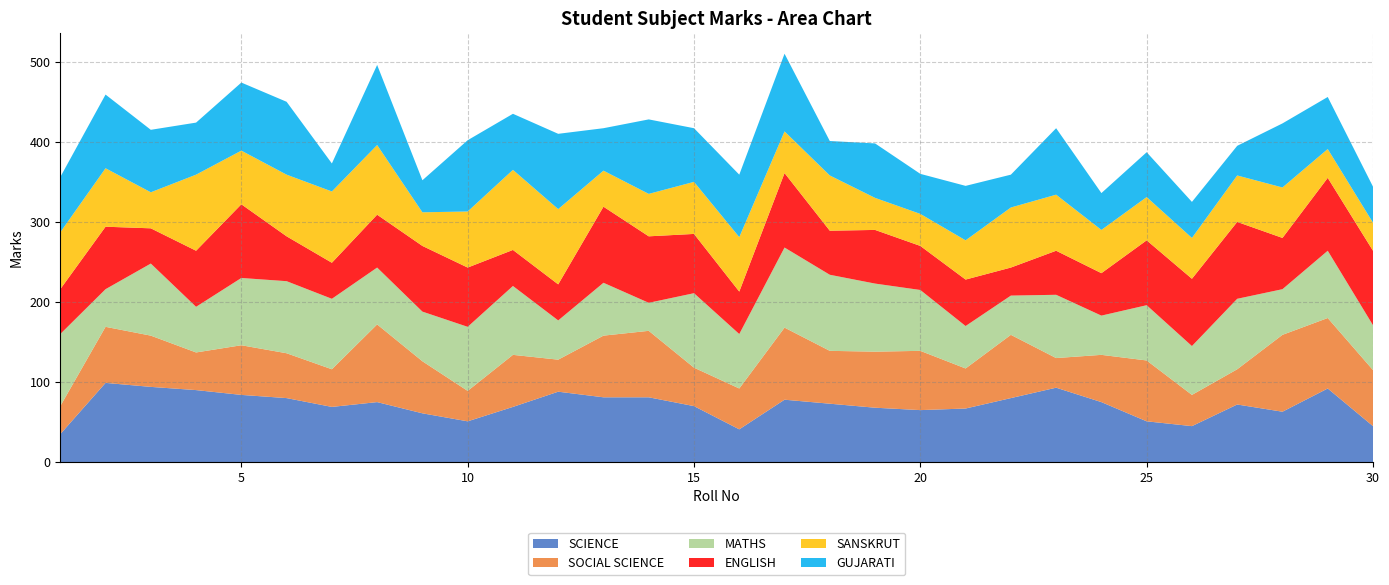

Reading right to left, transcribe all the data shown in this chart.

SCIENCE: 45	92	63	72	45	51	75	93	80	67	65	68	73	78	41	70	81	81	88	69	51	61	75	69	80	84	90	94	99	35
SOCIAL SCIENCE: 70	88	96	44	39	76	59	37	79	50	74	70	66	90	51	48	83	77	40	65	38	65	97	47	56	62	47	64	70	35
MATHS: 56	84	57	88	61	69	49	79	49	53	76	85	95	100	68	93	35	66	49	86	80	62	71	88	90	84	57	90	47	90
ENGLISH: 93	91	64	96	84	81	53	55	35	58	55	67	55	93	53	74	83	95	45	45	74	82	66	45	56	92	70	44	78	56
SANSKRUT: 35	36	63	58	51	54	54	70	75	49	40	40	69	52	68	65	53	45	94	100	70	42	87	89	77	67	95	45	73	71
GUJARATI: 45	65	80	37	45	56	46	83	41	68	50	68	43	97	78	67	93	53	94	70	89	40	100	35	91	85	65	78	92	69